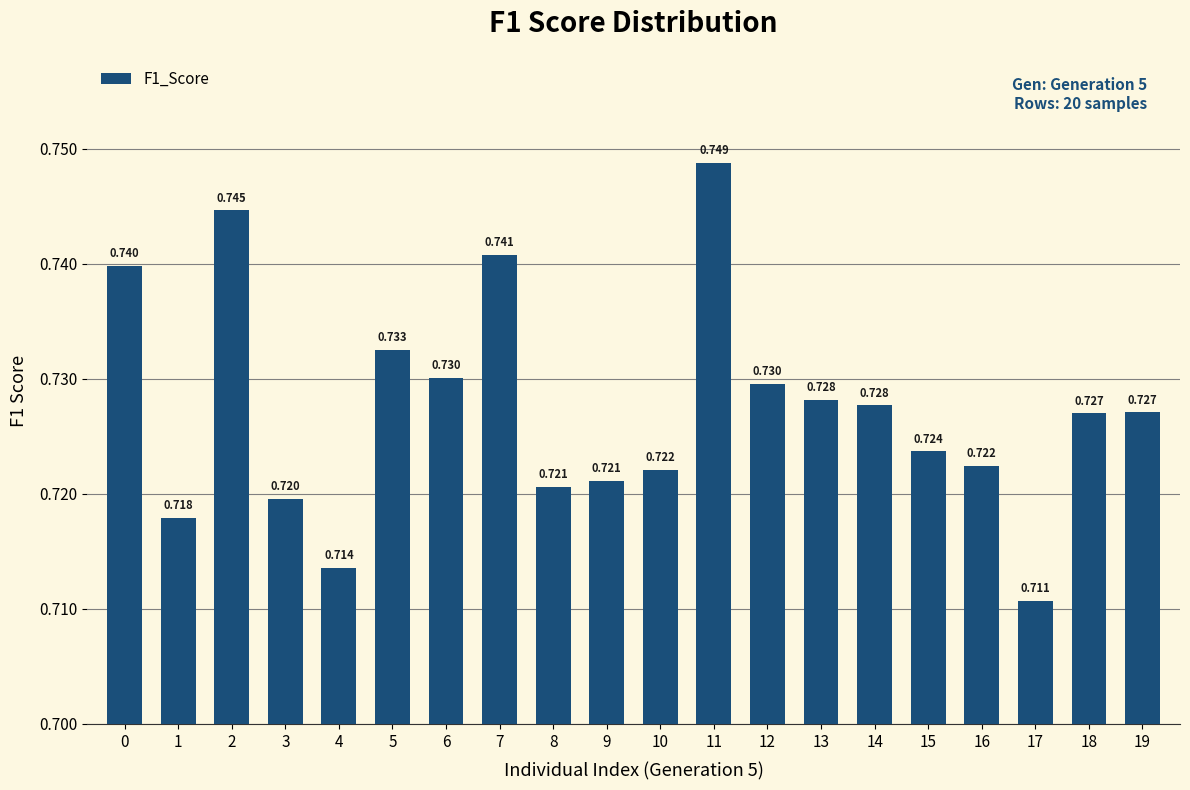

Rank the categories by value from highest to lowest.

11, 2, 7, 0, 5, 6, 12, 13, 14, 19, 18, 15, 16, 10, 9, 8, 3, 1, 4, 17